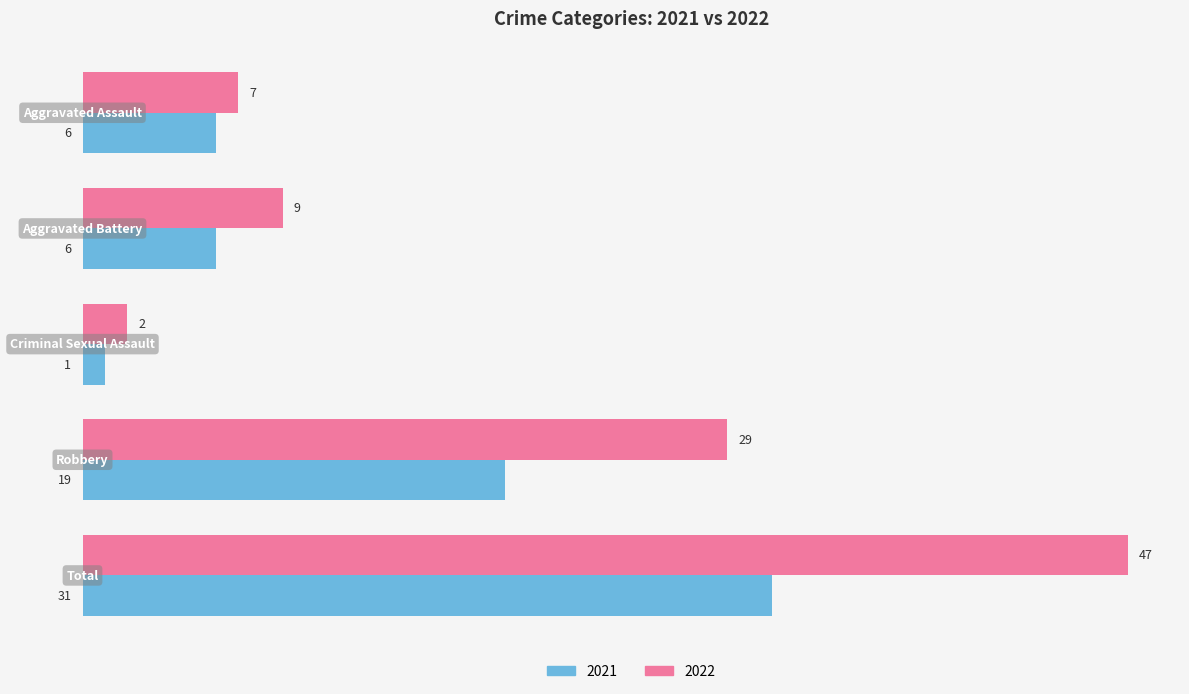

Which series has the largest total across all categories?

2022